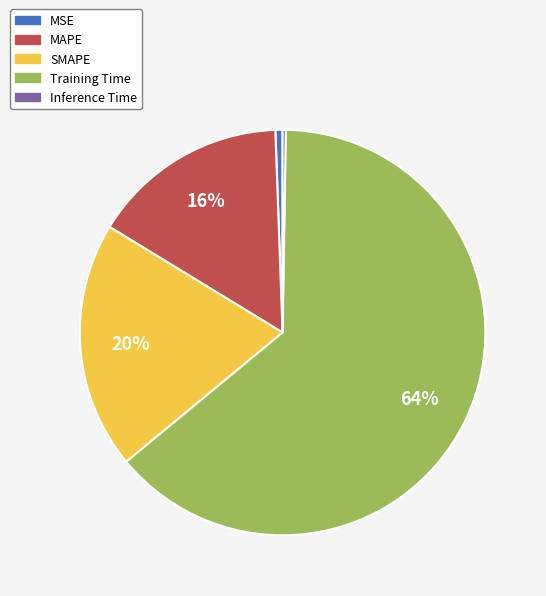

What percentage is the MSE slice, to the nearest percent?

1%